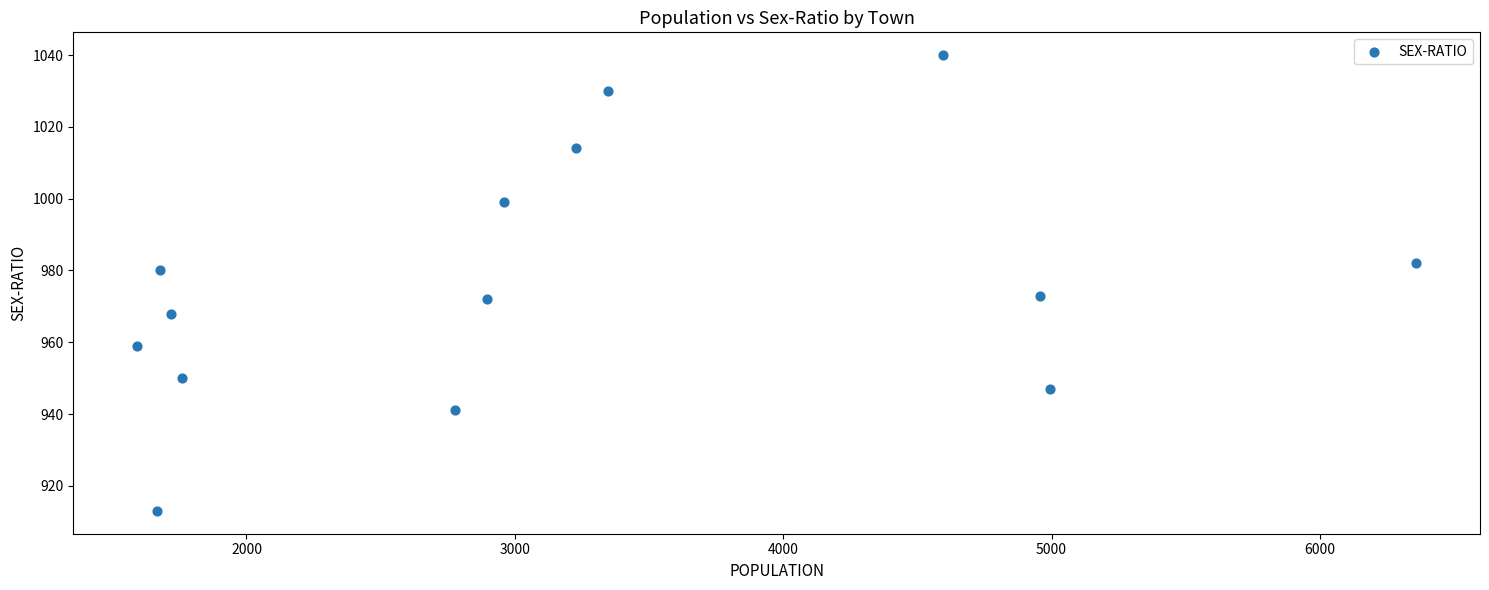

What is the range of Y values (max minus min)?

127